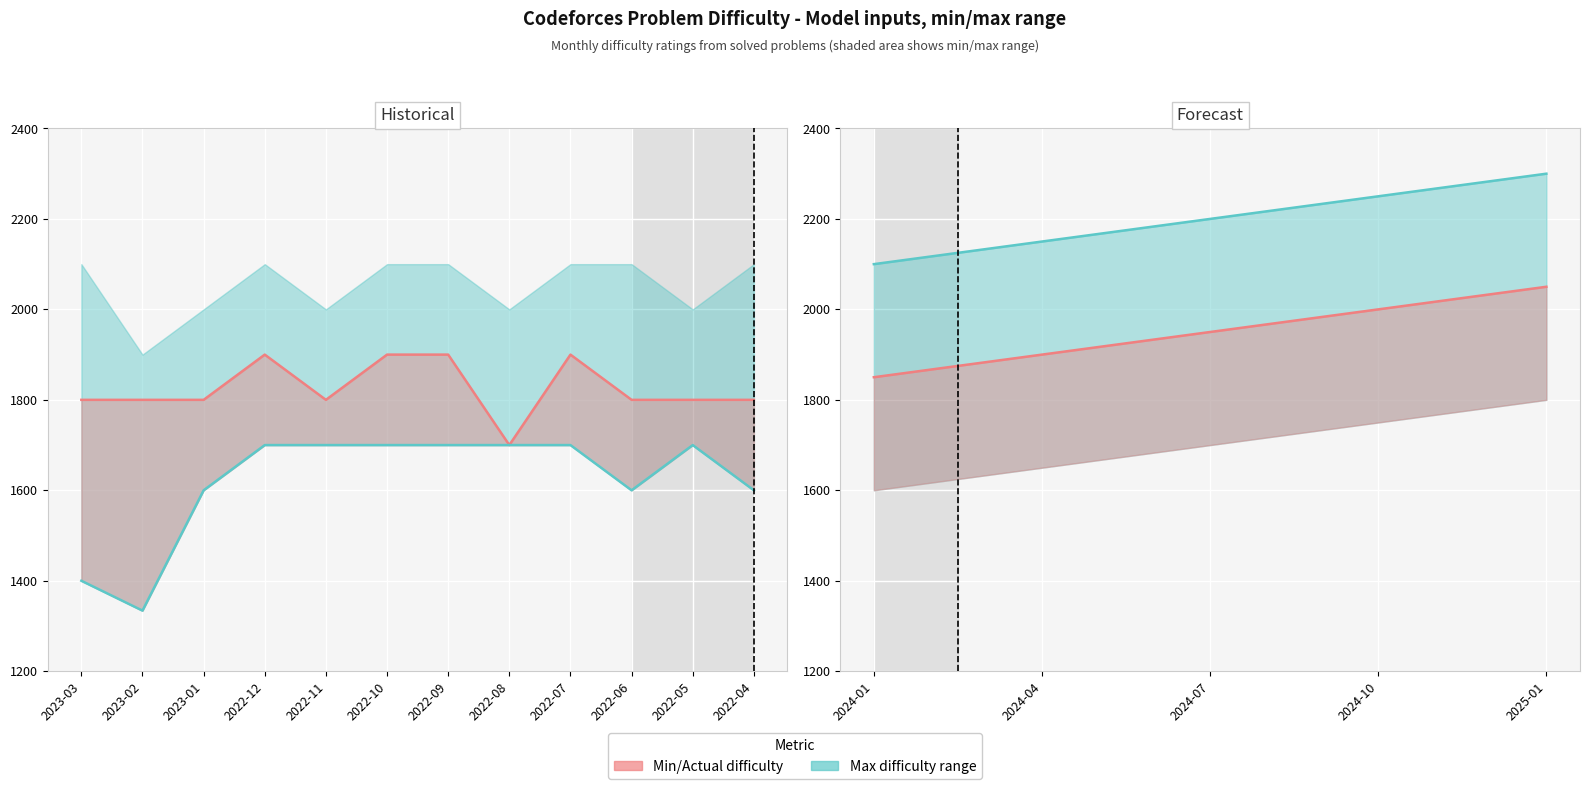

Which label corresponds to the smallest value in the chart?

2023-02